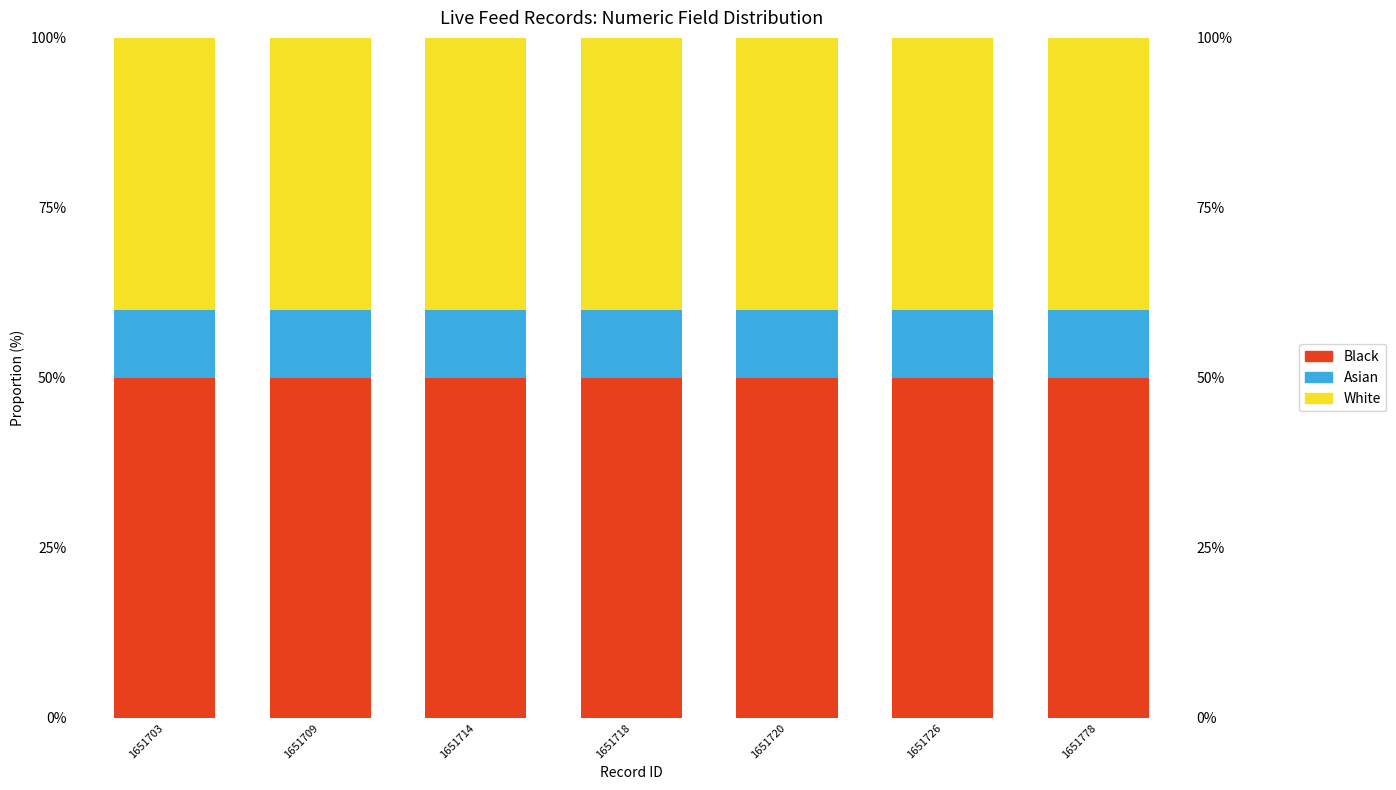

At which label is Asian closest to 10?

1651703